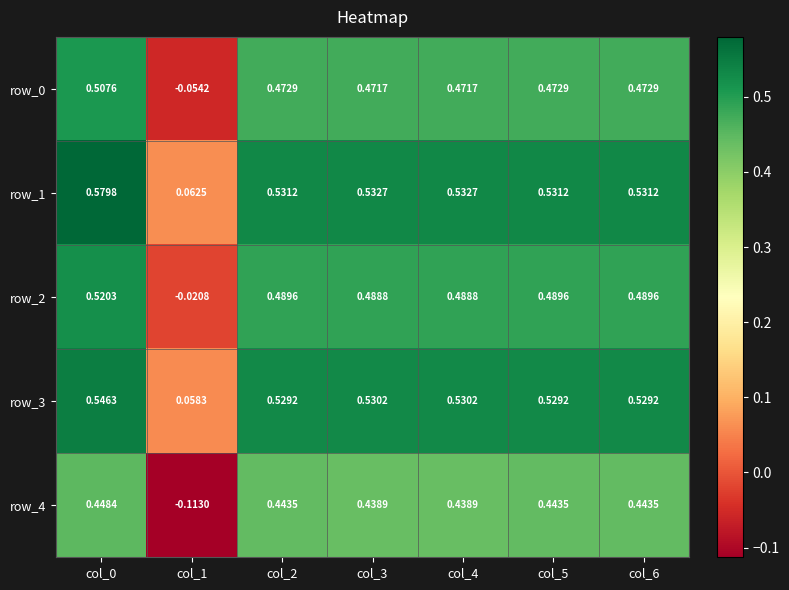

Between col_1 and col_3, which series saw the biggest shift?

row_4